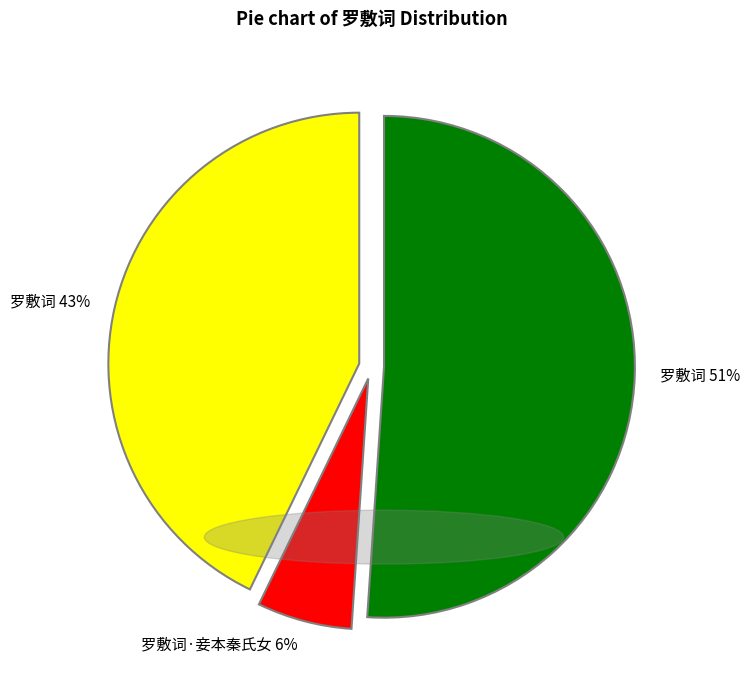

How many slices are in this pie chart?

3